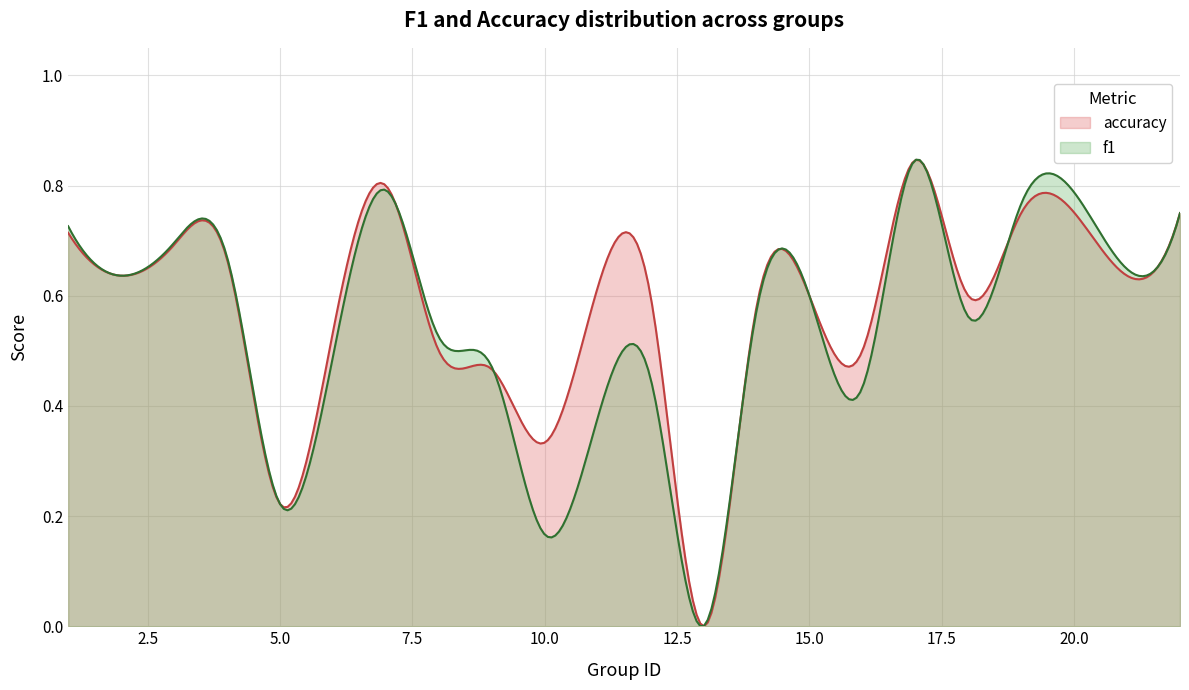

Does the chart display data point markers on the line(s)?

No